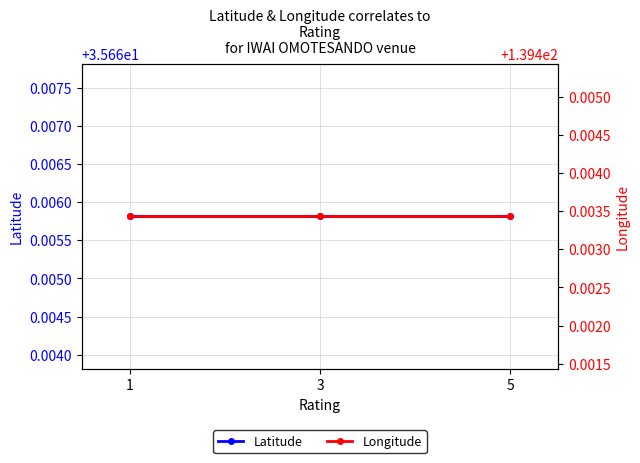

Which series has the largest range (max minus min)?

Latitude